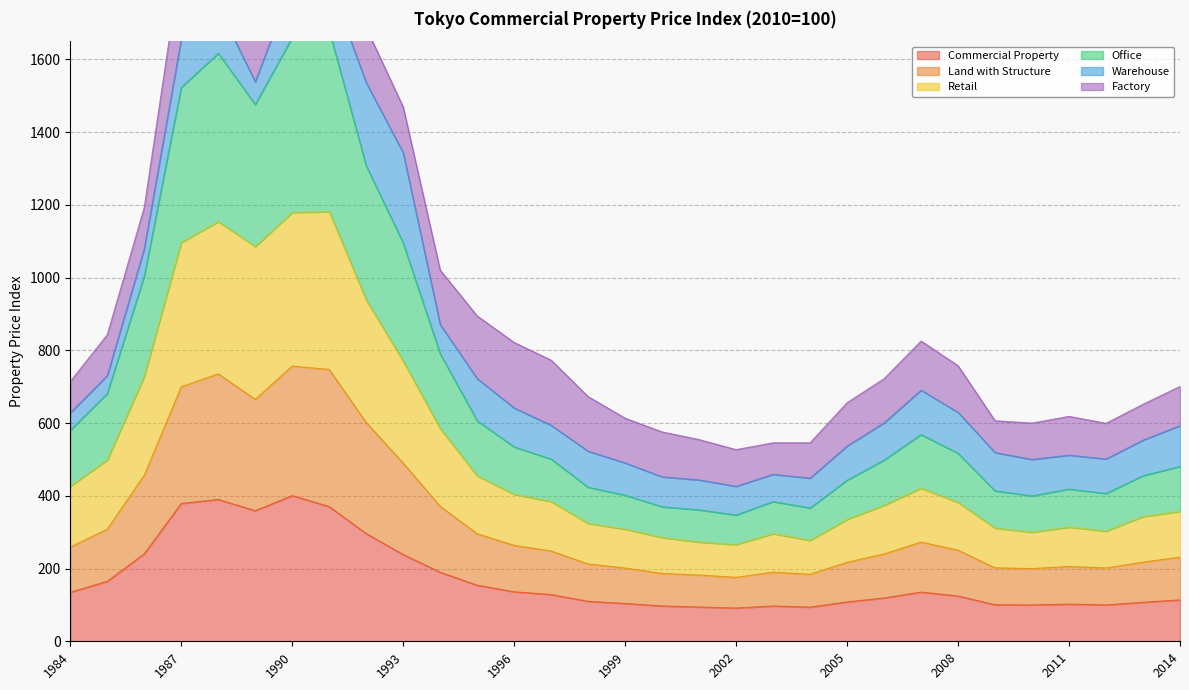

The Commercial Property series shows 102.2 at 2011. True or false?

True